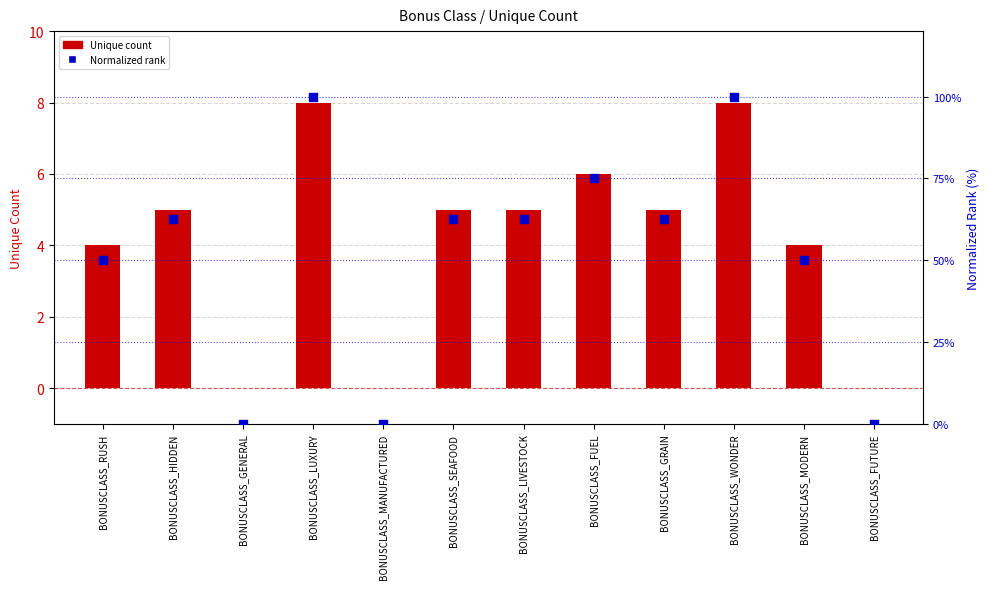

Which series reaches the maximum Y coordinate?

Normalized rank